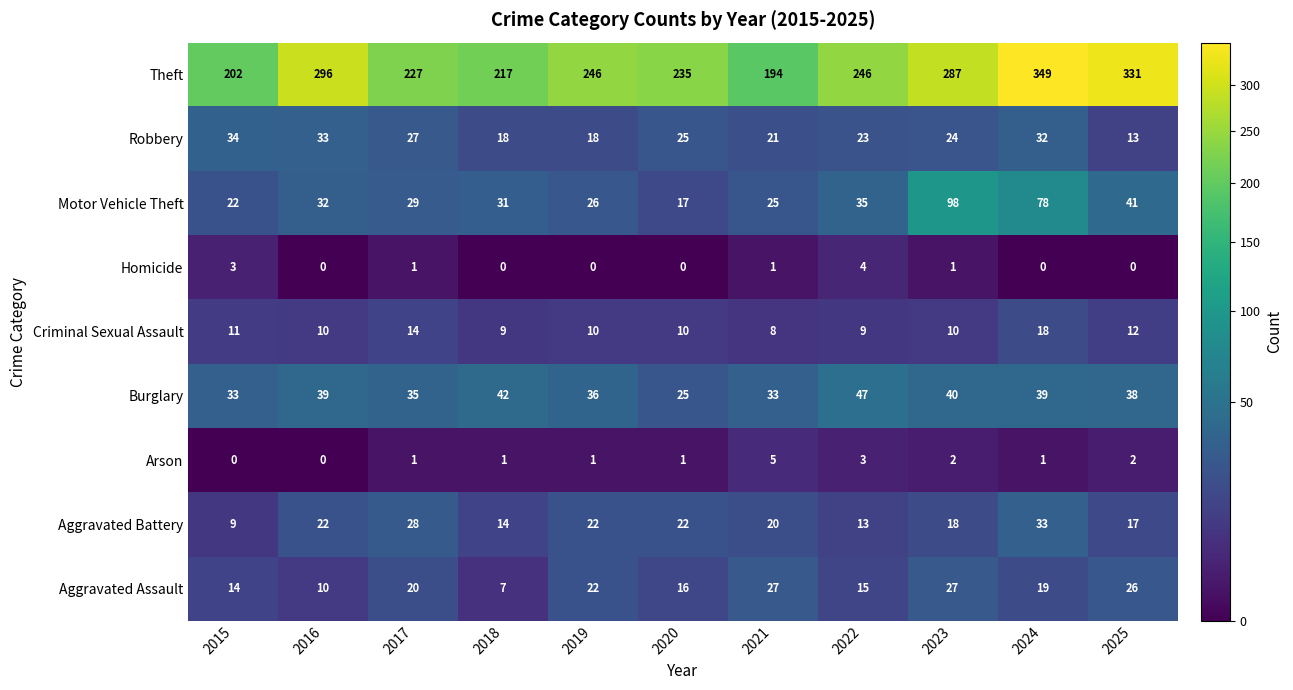

At which label does Criminal Sexual Assault first exceed 10?

2015